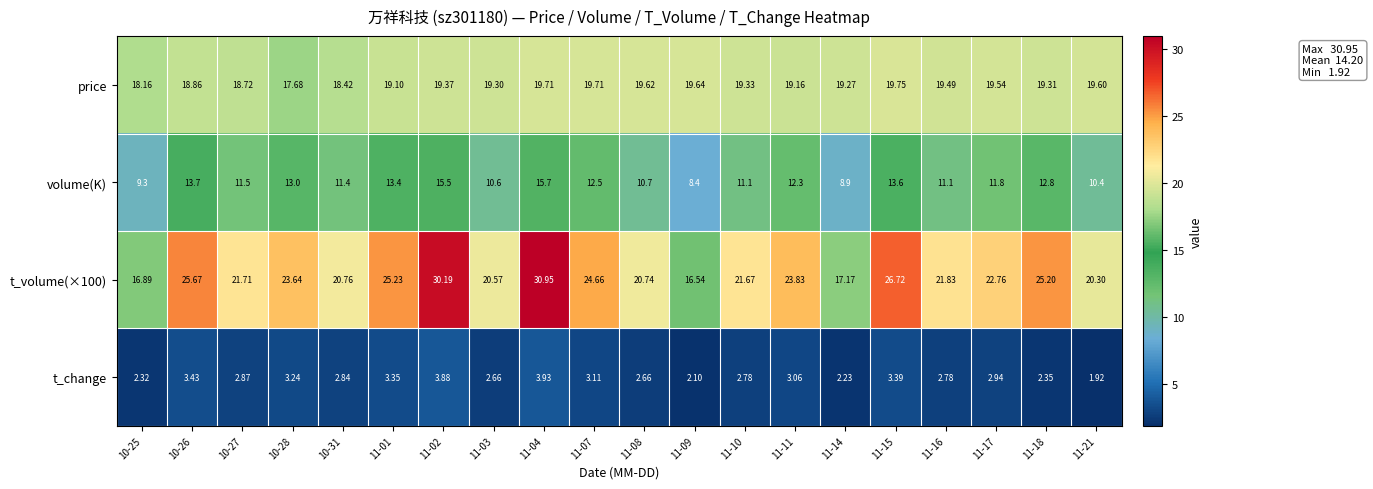

Is the value of t_change at 11-17 greater than the value of price at 11-08?

No